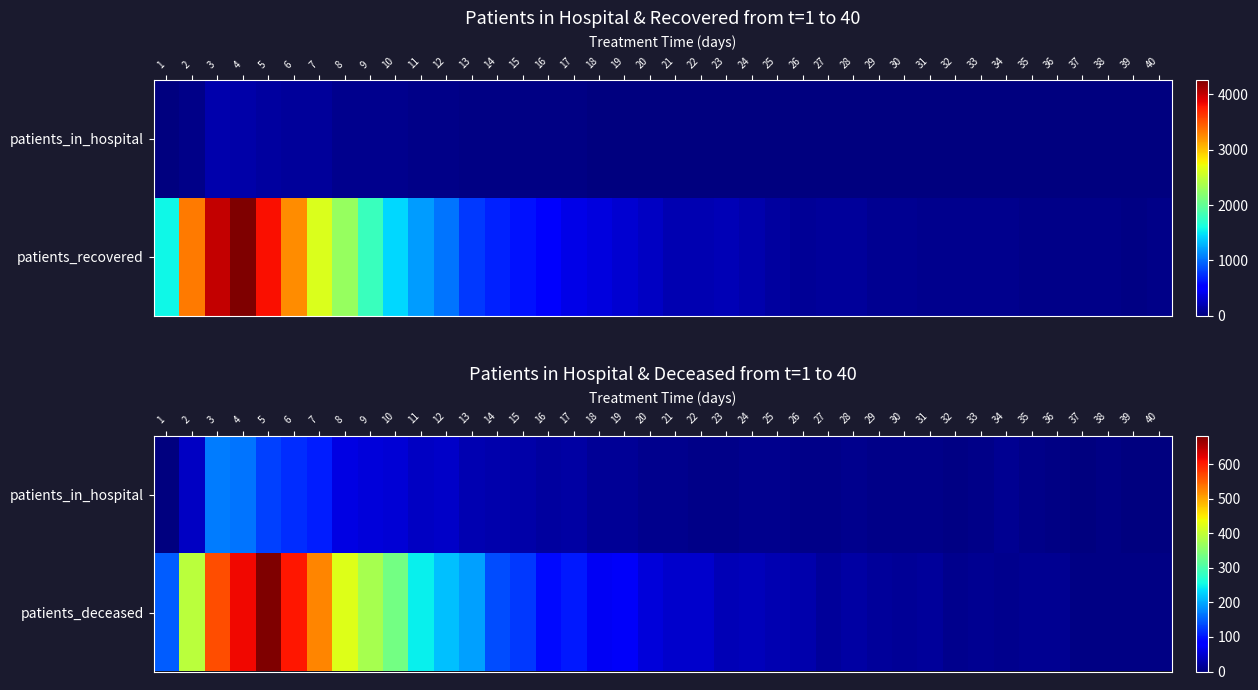

Is it true that patients_deceased equals 17 at 25?

False